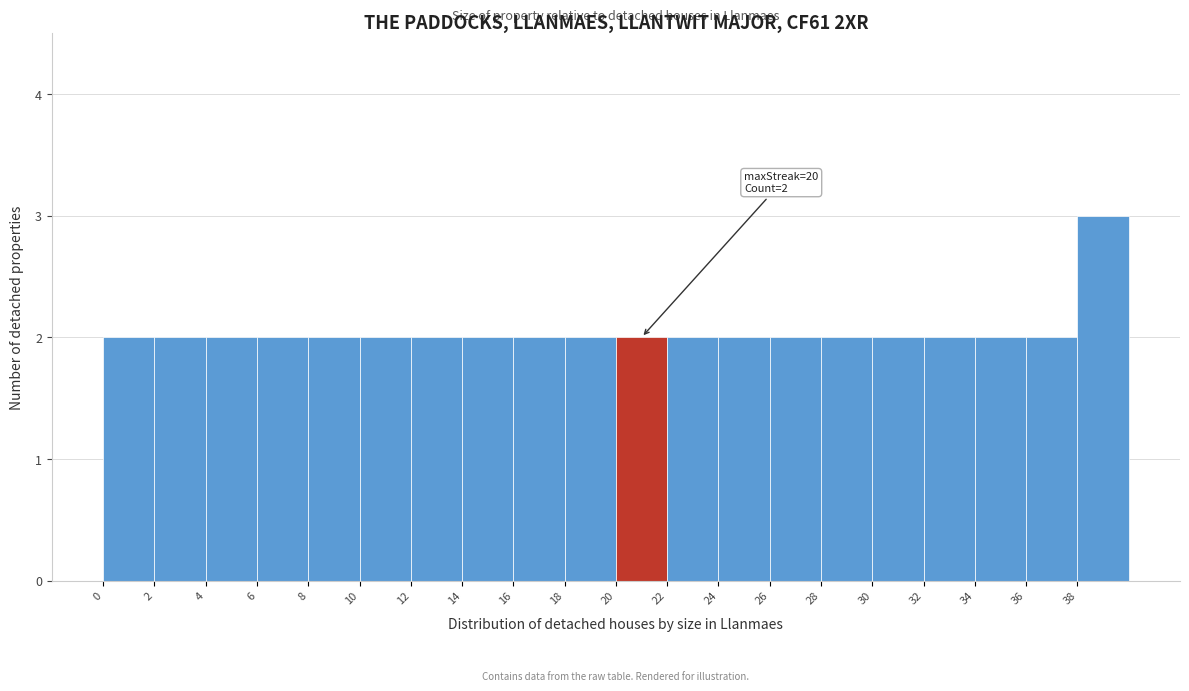

Which range on the x-axis has the tallest bar?

38 to 40